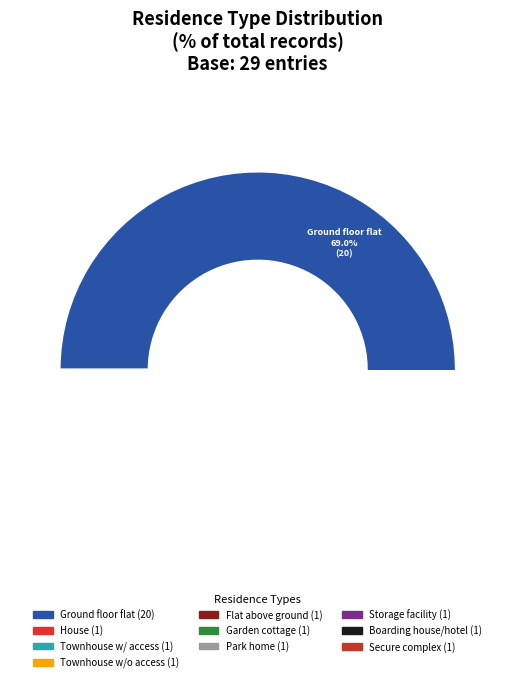

What is the largest slice in the pie chart?

Ground floor flat